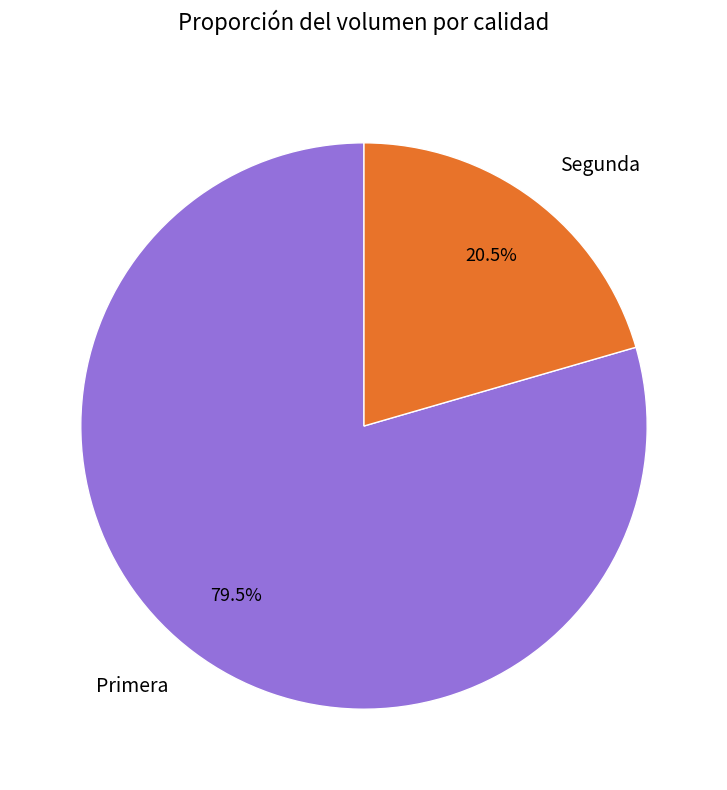

Between Segunda and Primera, which is larger?

Primera